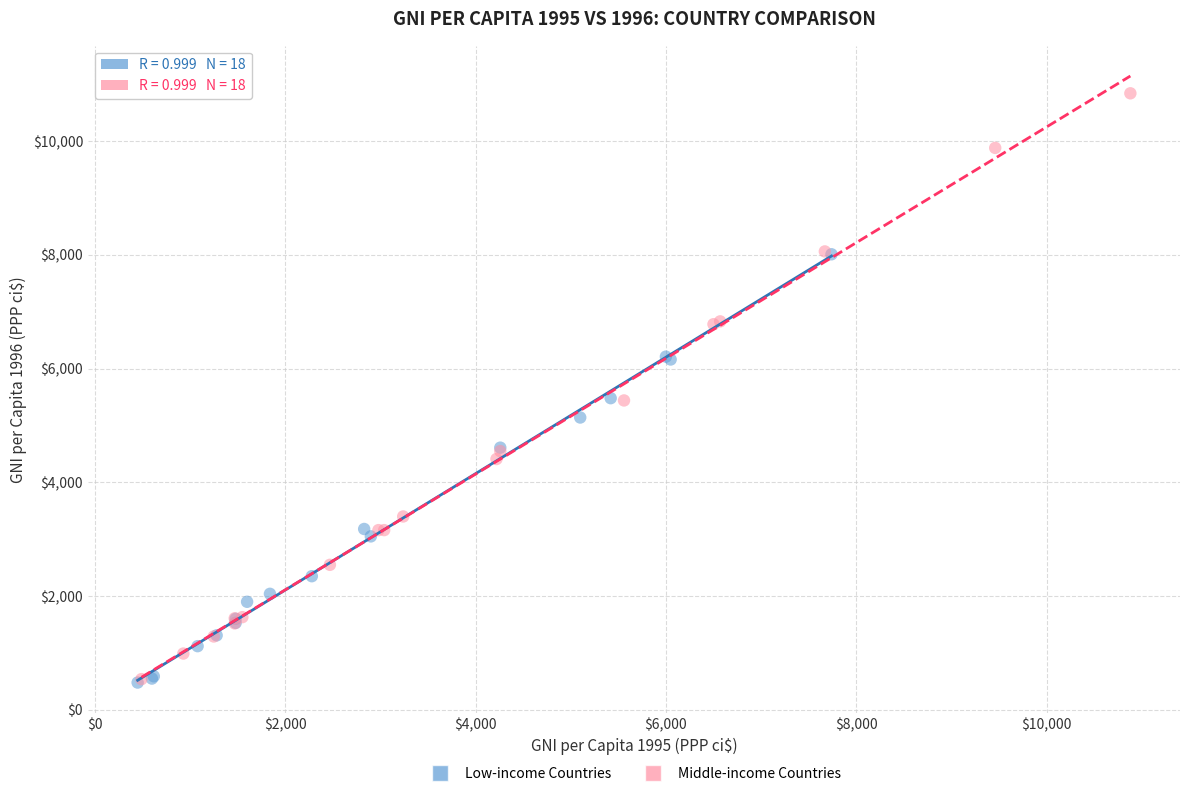

Which series contains the highest Y value?

Middle-income Countries